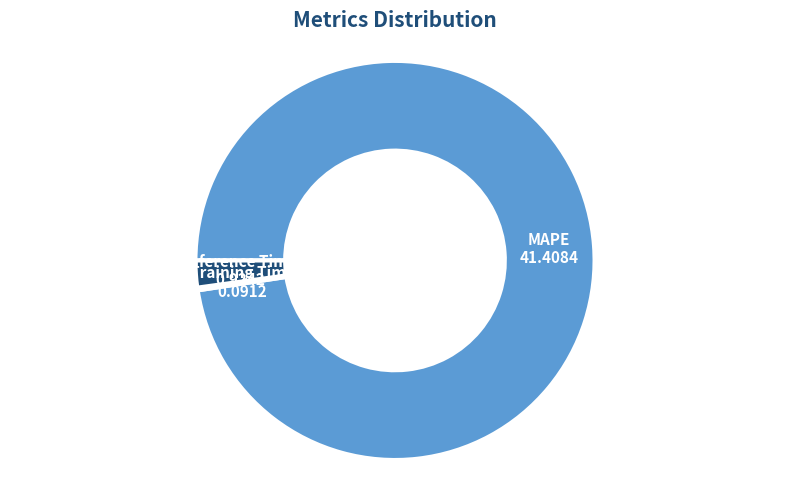

Combined, do Inference Time and MAPE account for over 50%?

Yes